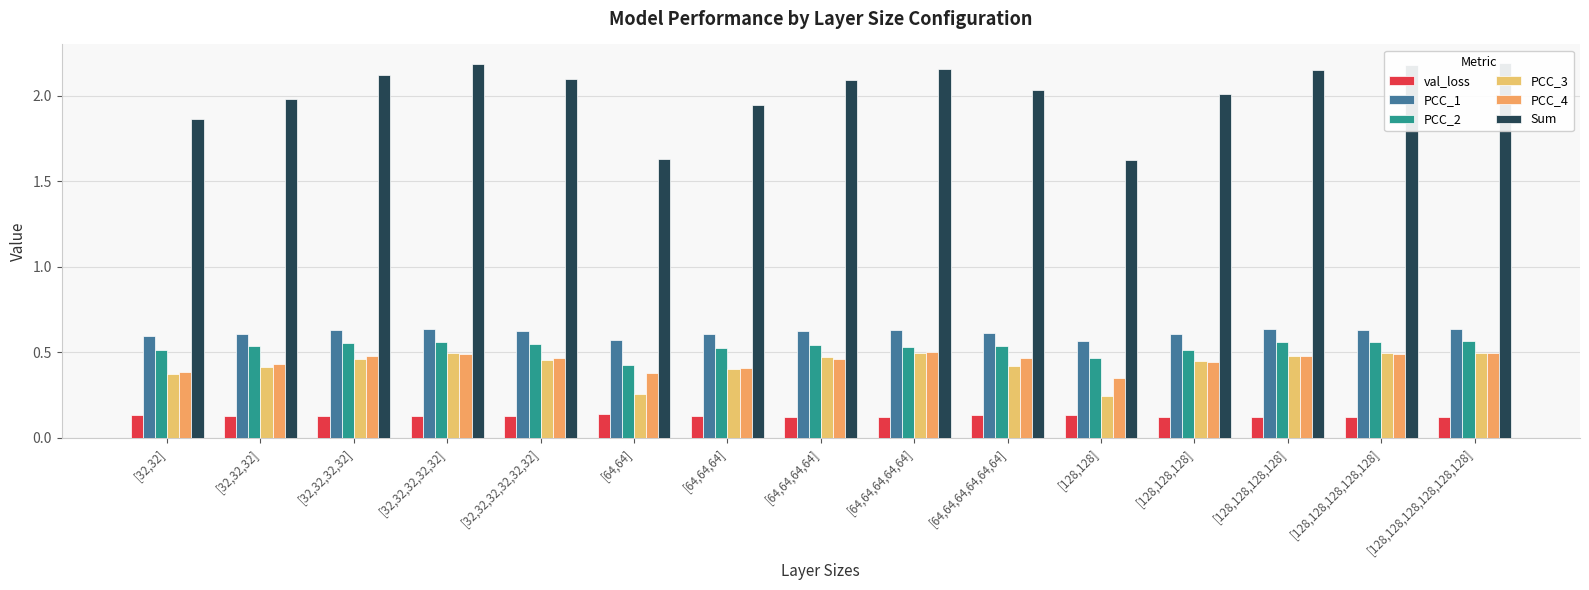

What is the total value across all series at [64,64,64,64,64,64]?

4.2